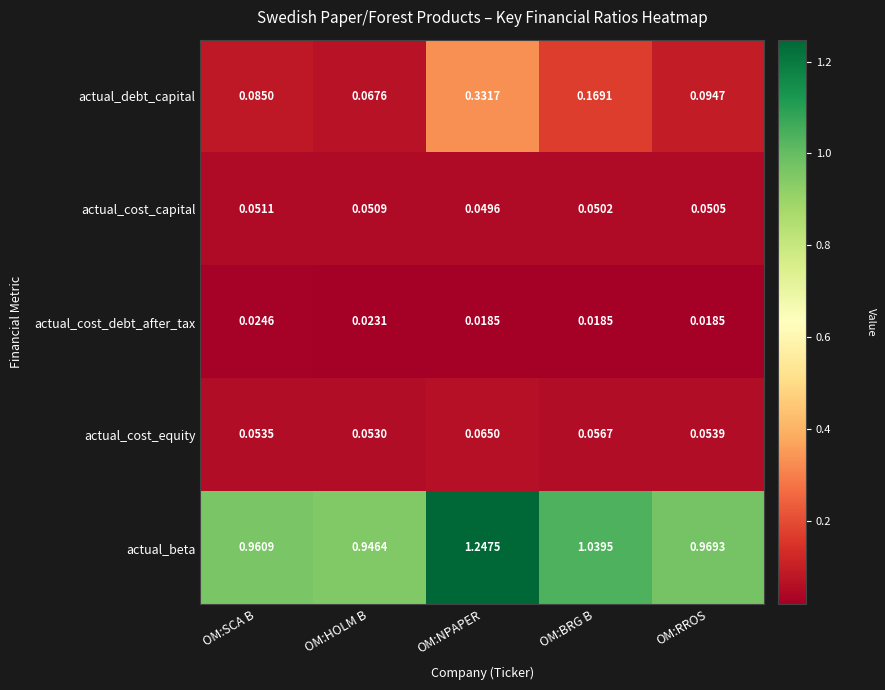

At OM:NPAPER, list the series in order from smallest to largest.

actual_cost_debt_after_tax, actual_cost_capital, actual_cost_equity, actual_debt_capital, actual_beta